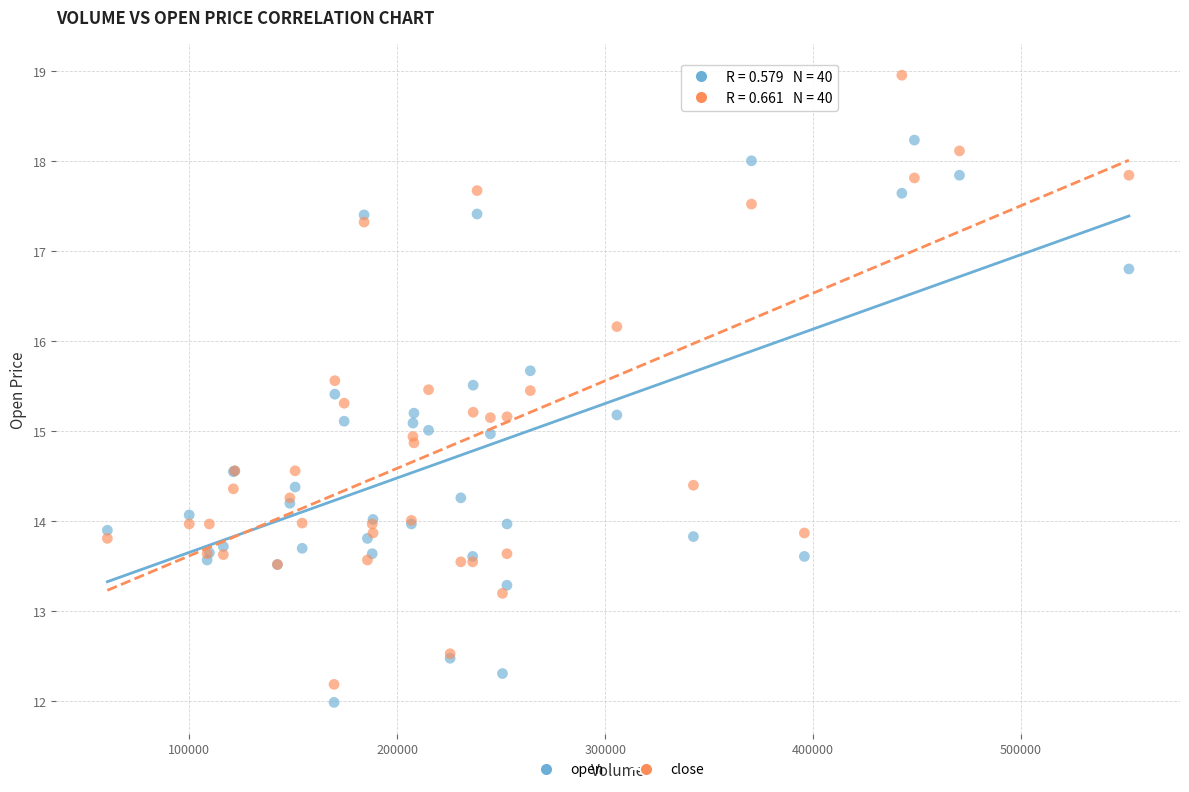

Which series reaches the maximum Y coordinate?

close